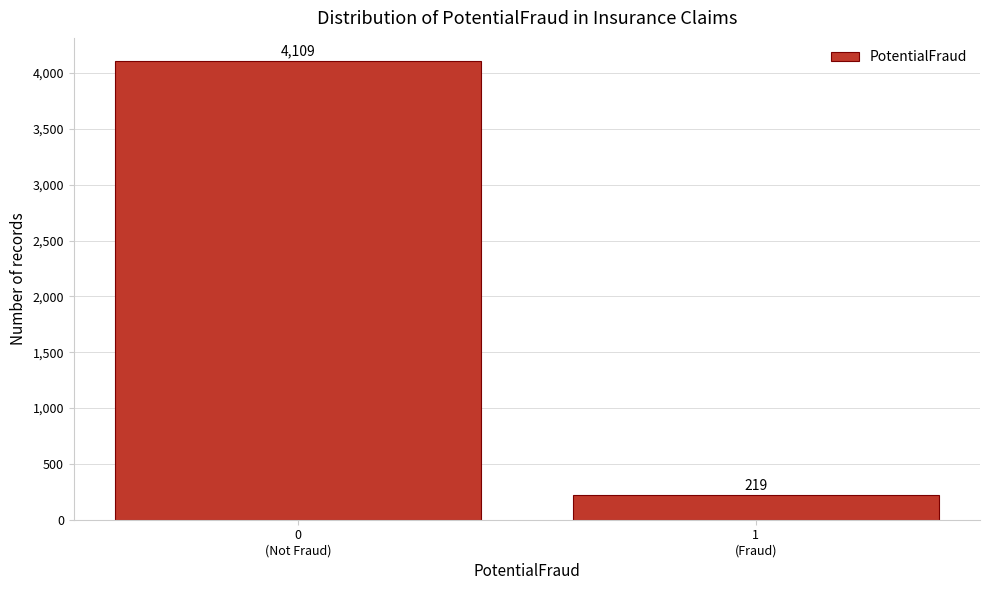

Reading right to left, transcribe all the data shown in this chart.

219	4109